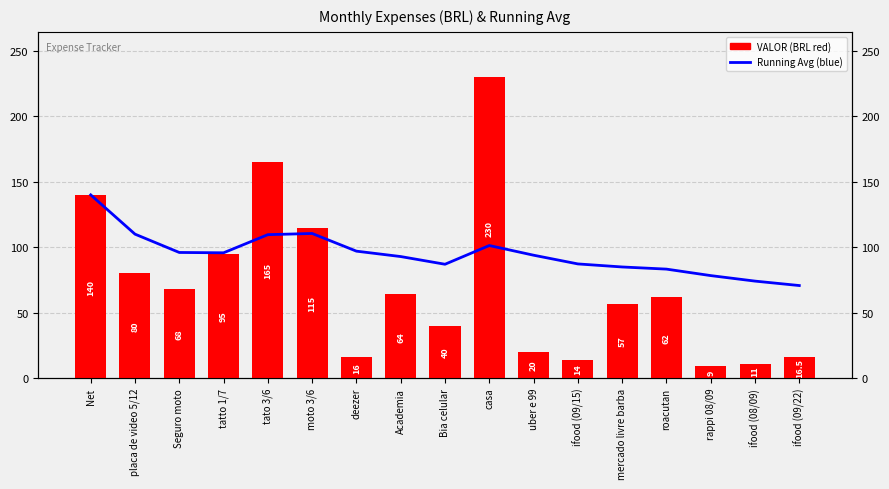

The value of VALOR at Academia is 102.8. True or false?

False